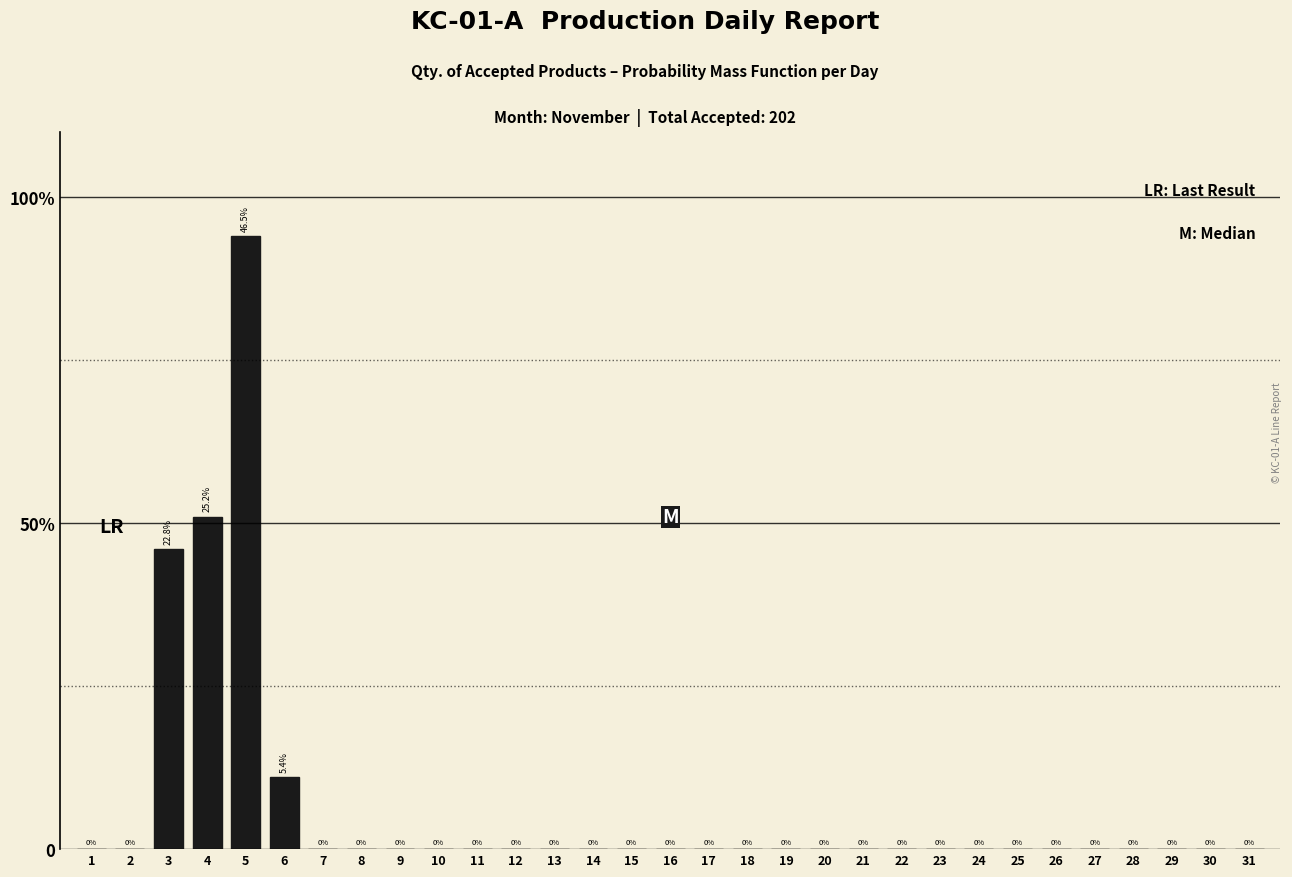

Are the bars horizontal?

No